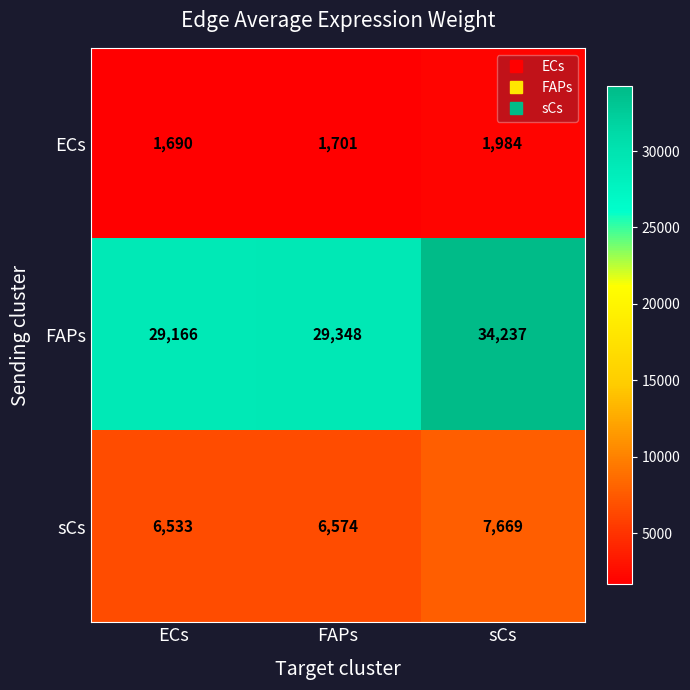

At which category does the chart reach its peak across all series?

sCs